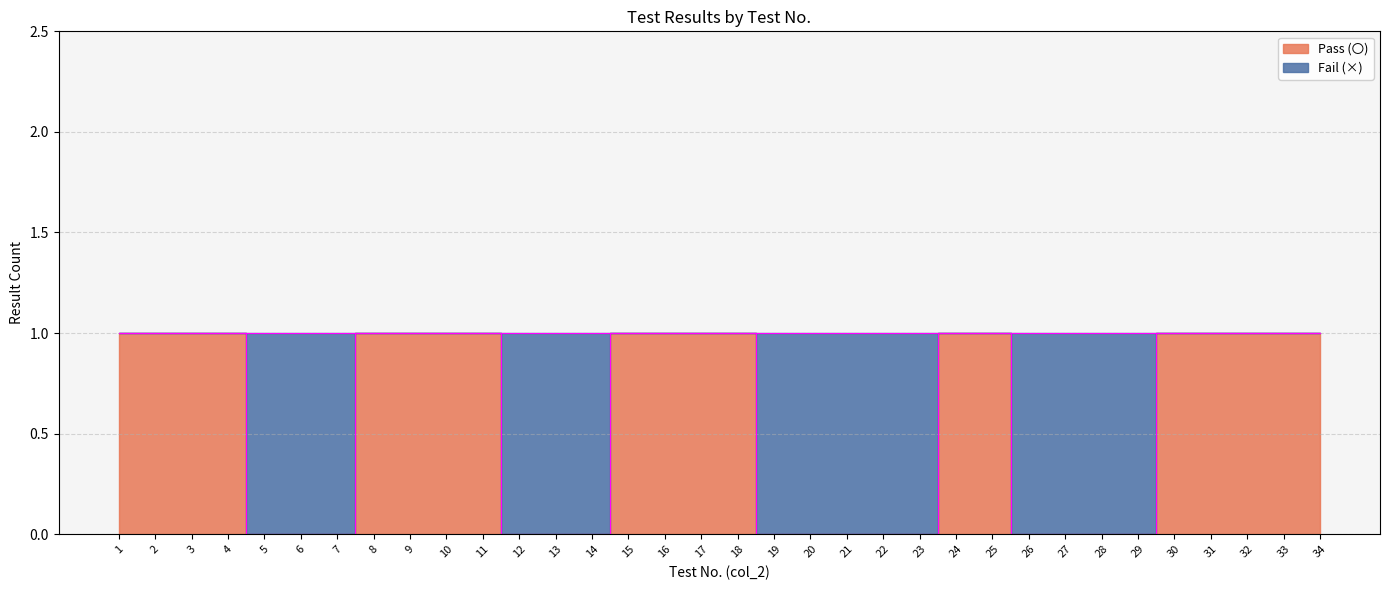

Reading left to right, transcribe all the data shown in this chart.

1	1	1	1	0	0	0	1	1	1	1	0	0	0	1	1	1	1	0	0	0	0	0	1	1	0	0	0	0	1	1	1	1	1